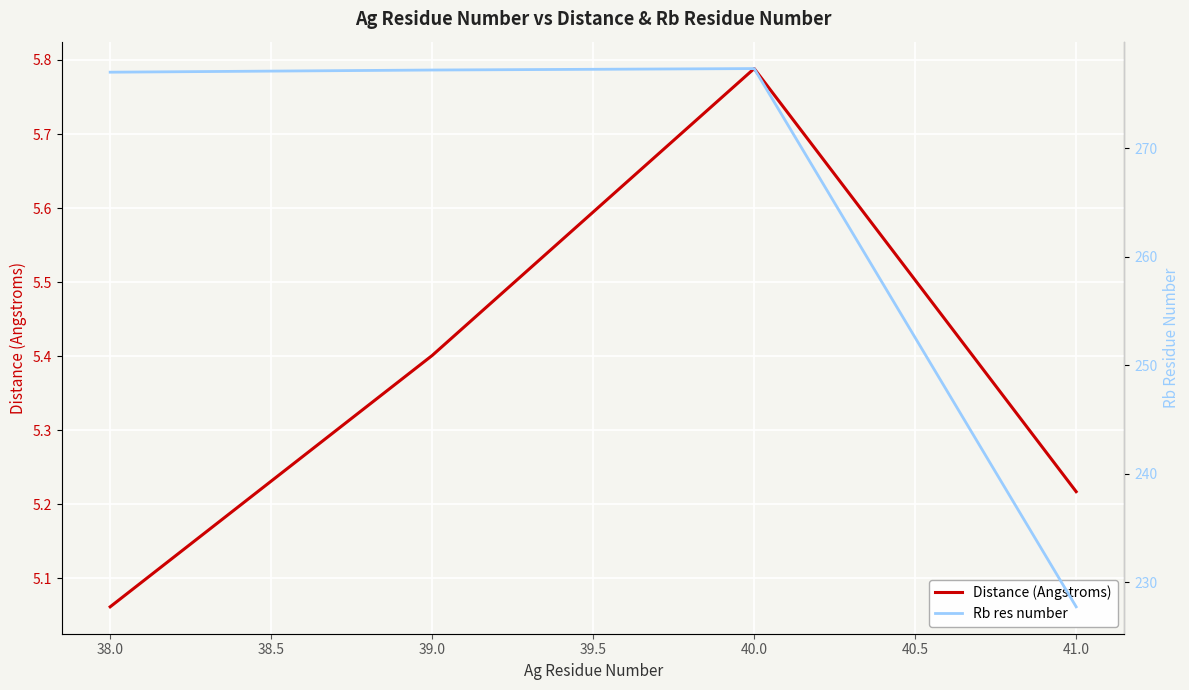

True or false: Distance (Angstroms) has a value of 8.7 at 40.0.

False